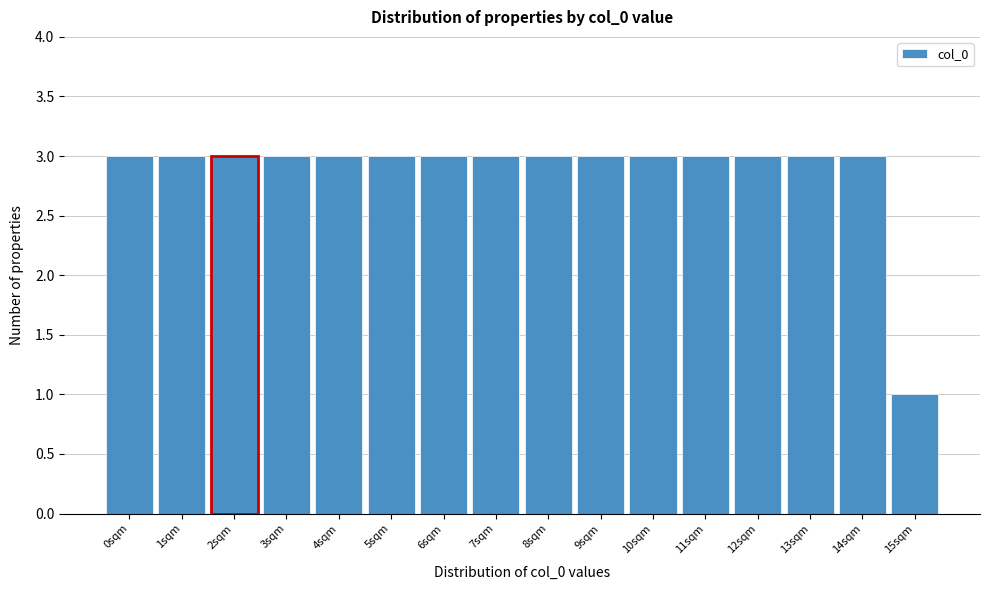

Reading right to left, list all the values displayed in this chart.

1	3	3	3	3	3	3	3	3	3	3	3	3	3	3	3